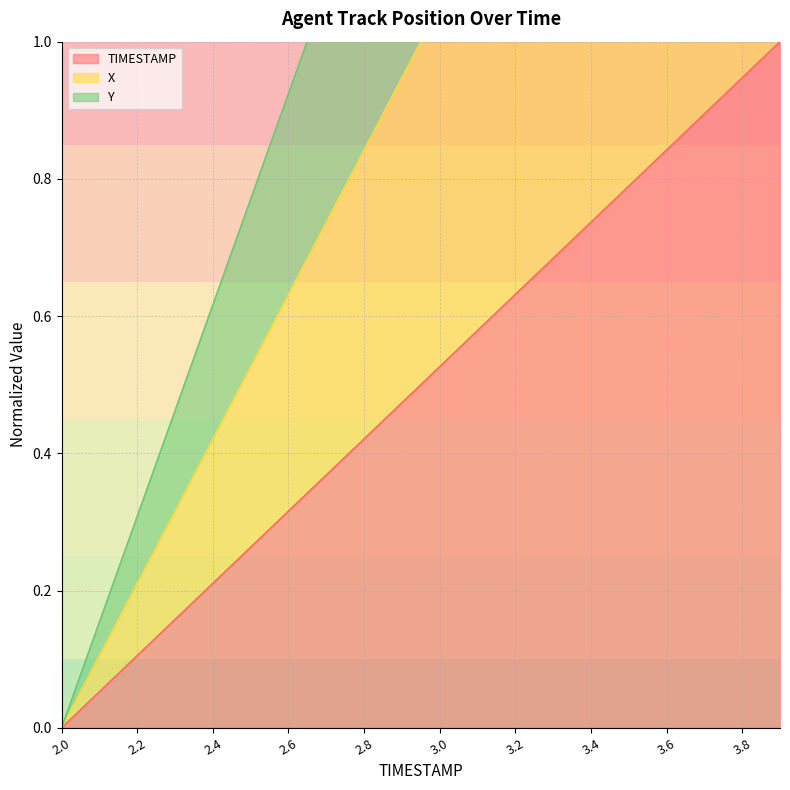

Rank the series by their average value, from lowest to highest.

TIMESTAMP, X, Y